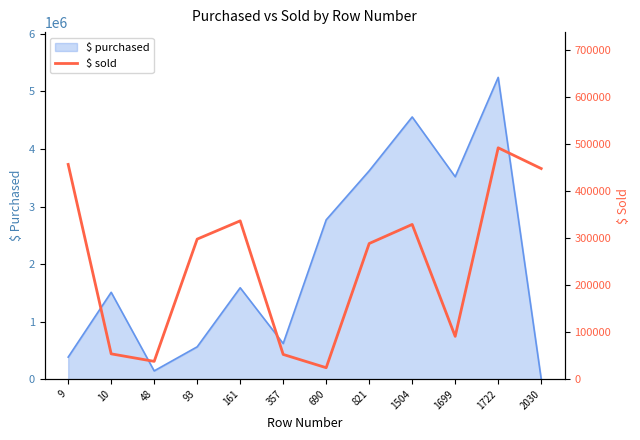

Reading right to left, what are all the values shown in this chart?

448050	492201	91124	329199	288585	24414	52649	336784	297946	37890	53907	456872